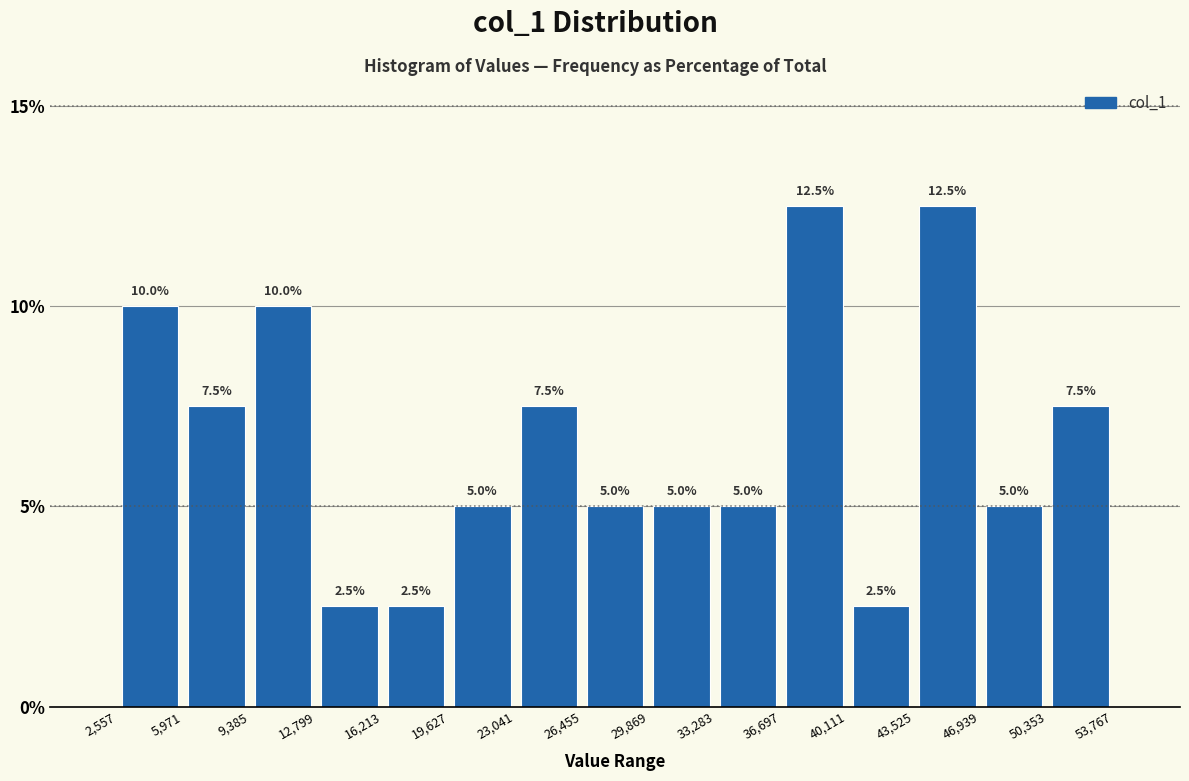

How tall is the bar that spans 46,939 to 50,353 on the x-axis?

5.0